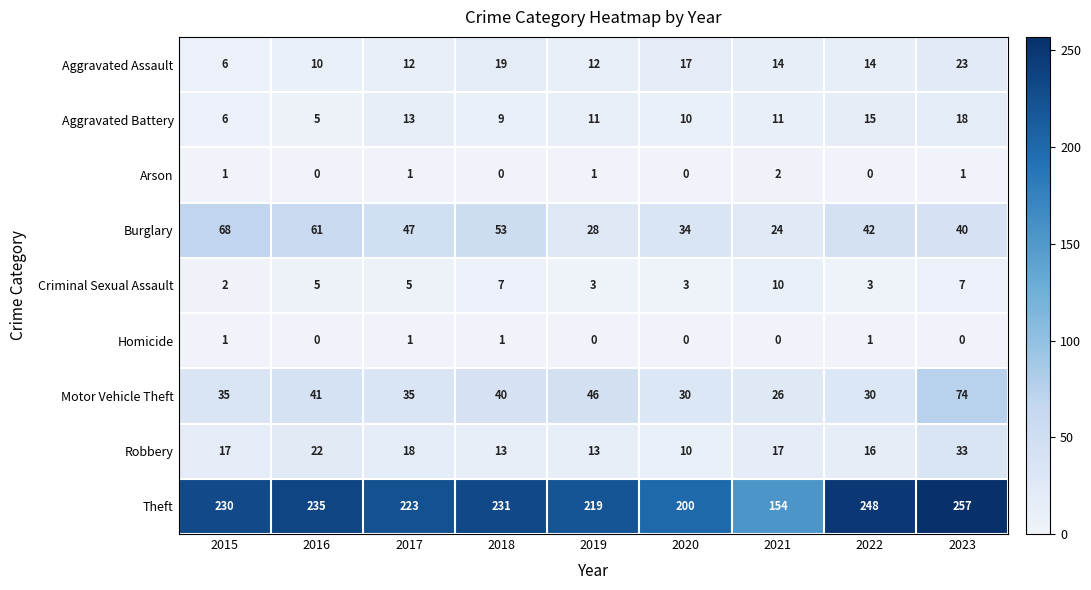

Which series changed the most between 2018 and 2021?

Theft